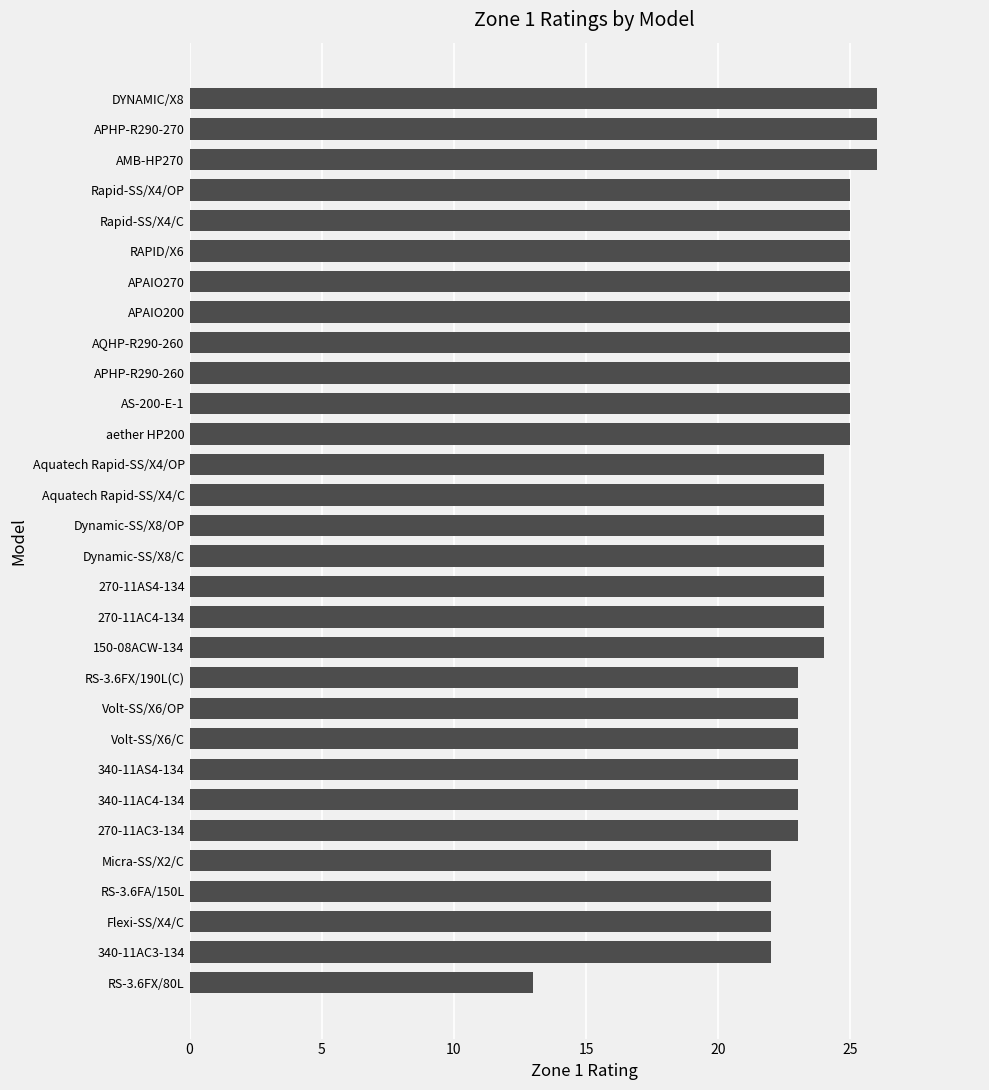

Reading bottom to top, list all the values displayed in this chart.

RS-3.6FX/80L=13	340-11AC3-134=22	Flexi-SS/X4/C=22	RS-3.6FA/150L=22	Micra-SS/X2/C=22	270-11AC3-134=23	340-11AC4-134=23	340-11AS4-134=23	Volt-SS/X6/C=23	Volt-SS/X6/OP=23	RS-3.6FX/190L(C)=23	150-08ACW-134=24	270-11AC4-134=24	270-11AS4-134=24	Dynamic-SS/X8/C=24	Dynamic-SS/X8/OP=24	Aquatech Rapid-SS/X4/C=24	Aquatech Rapid-SS/X4/OP=24	aether HP200=25	AS-200-E-1=25	APHP-R290-260=25	AQHP-R290-260=25	APAIO200=25	APAIO270=25	RAPID/X6=25	Rapid-SS/X4/C=25	Rapid-SS/X4/OP=25	AMB-HP270=26	APHP-R290-270=26	DYNAMIC/X8=26